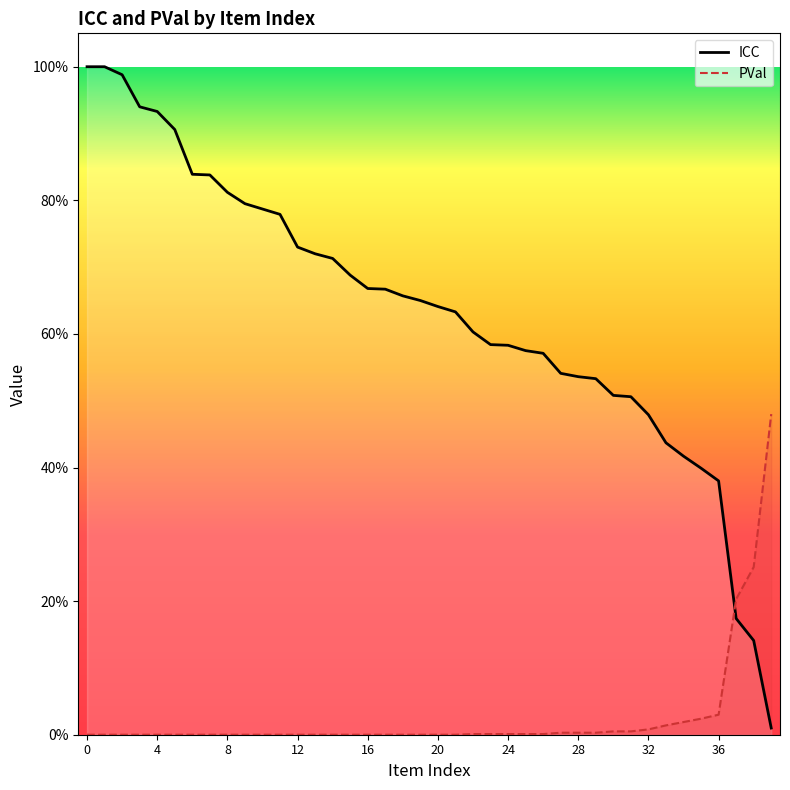

Between 32 and 18, which series saw the biggest shift?

ICC